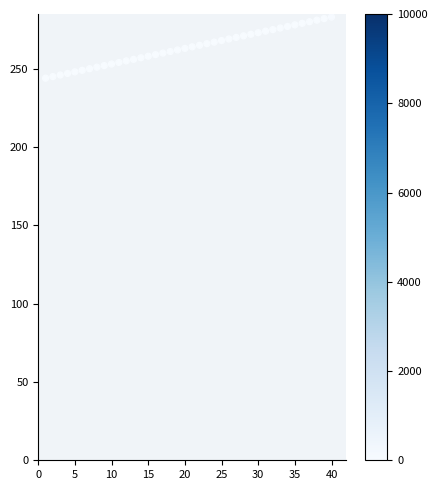

What is the range of X values (max minus min)?

39